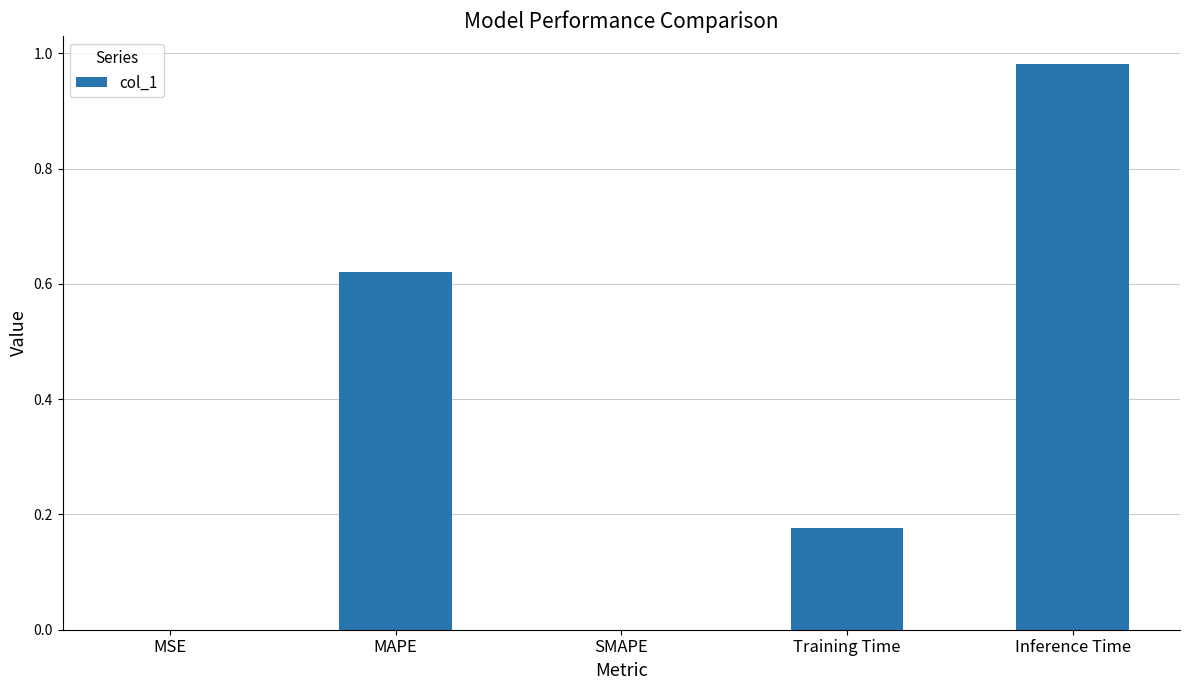

How many distinct data groups are displayed?

1